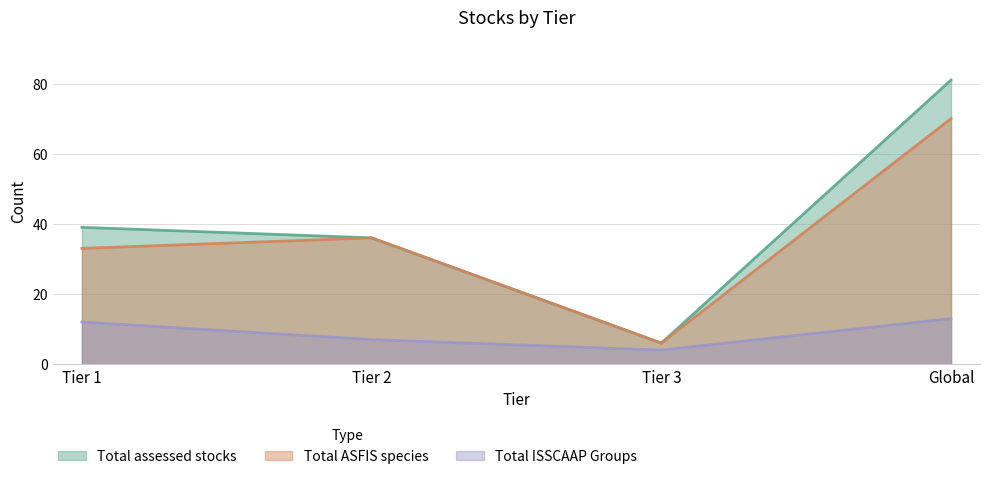

What is the average value of the Total ASFIS species series?

36